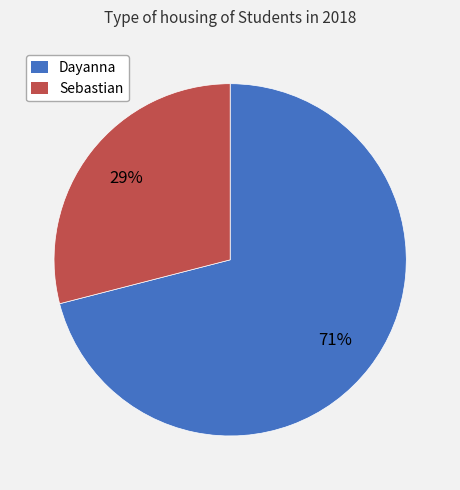

To the nearest percent, what percentage of the pie is Sebastian?

29%